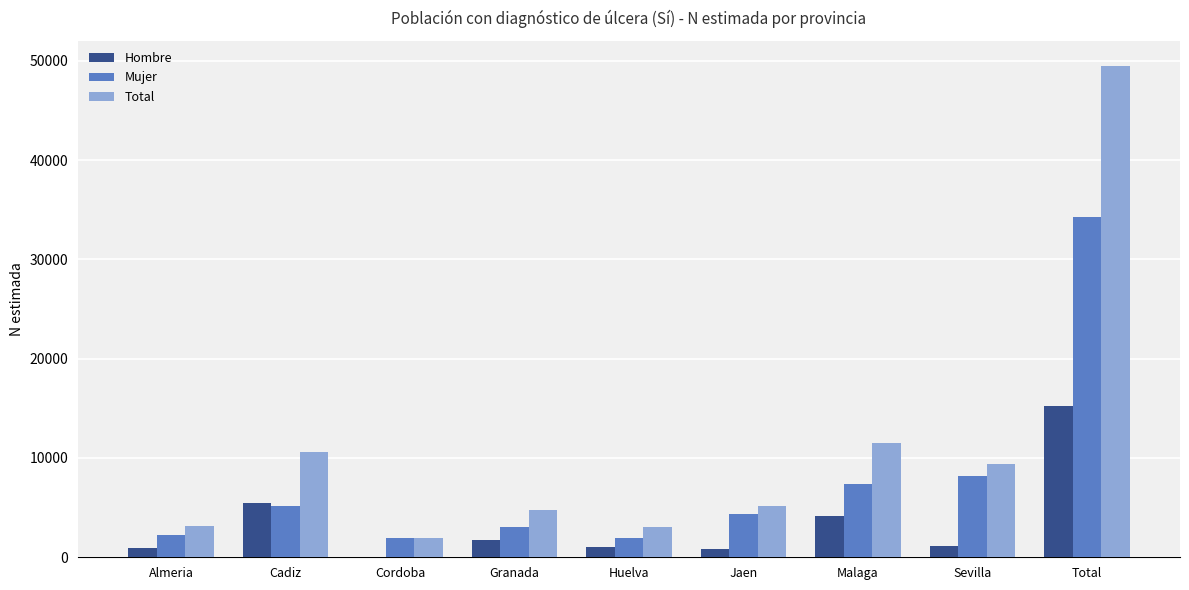

What are all the series names shown in the legend?

Hombre, Mujer, Total